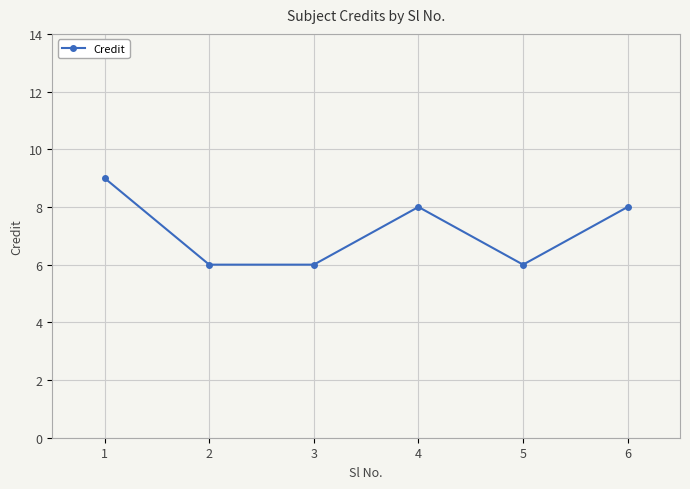

How many lines are shown in the chart?

1